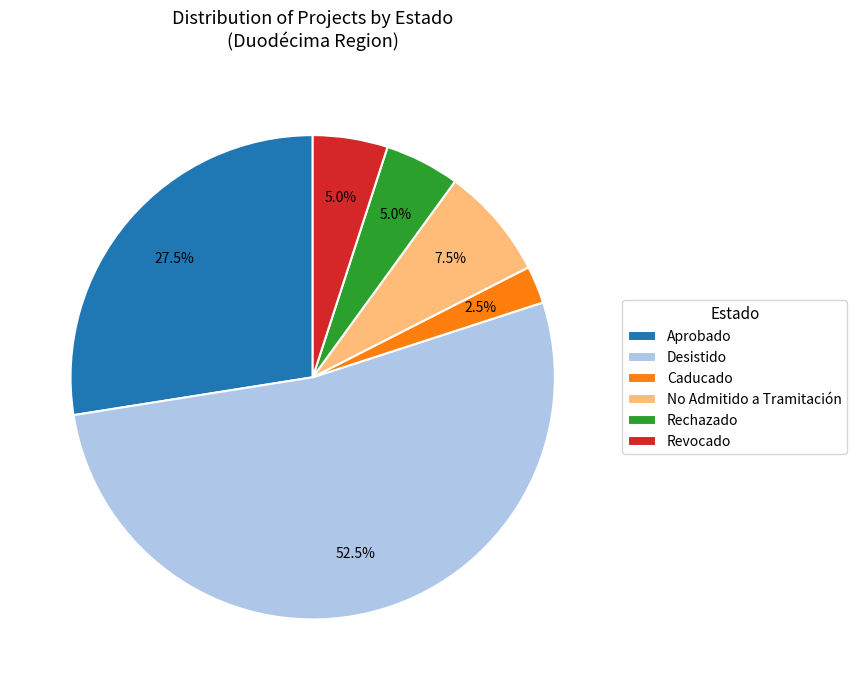

Between Desistido and No Admitido a Tramitación, which is larger?

Desistido